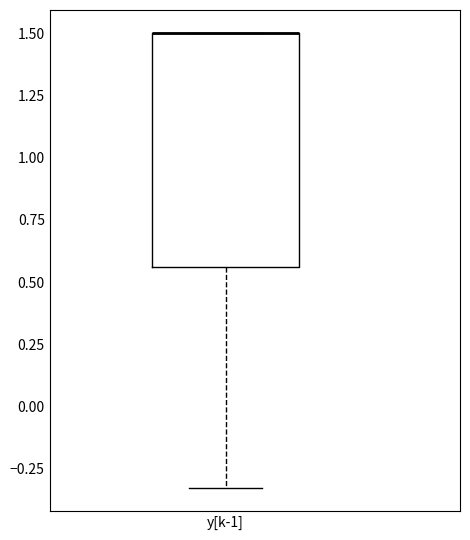

Where is the lower edge of the box for y[k-1] on the y-axis? The values are not printed on the chart, so give them approximately, as read against the axis.

0.55